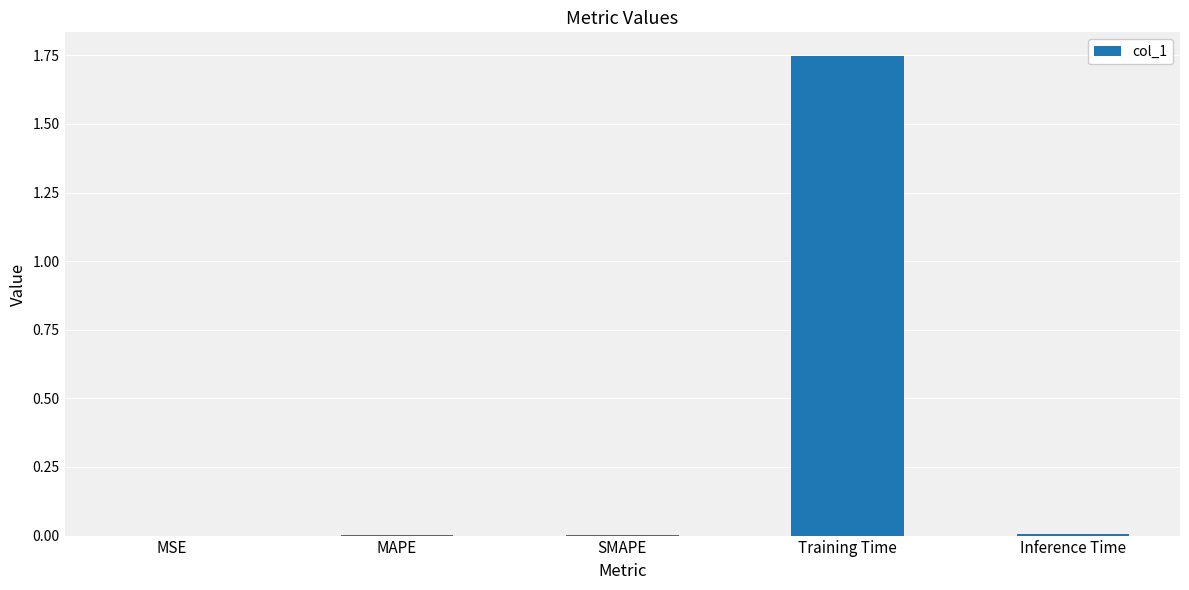

Which category has the highest value across all series?

Training Time